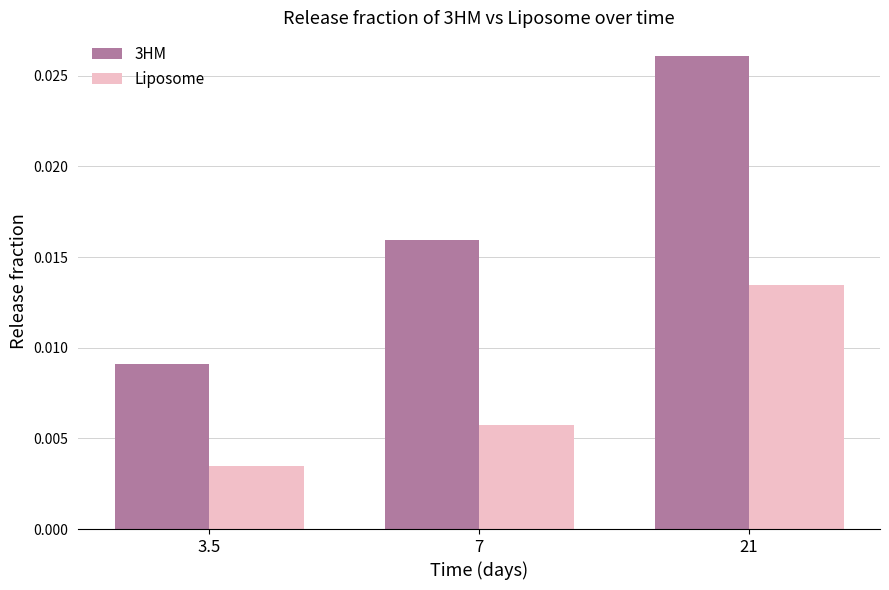

List the labels in order of Liposome value, largest first.

21, 7, 3.5